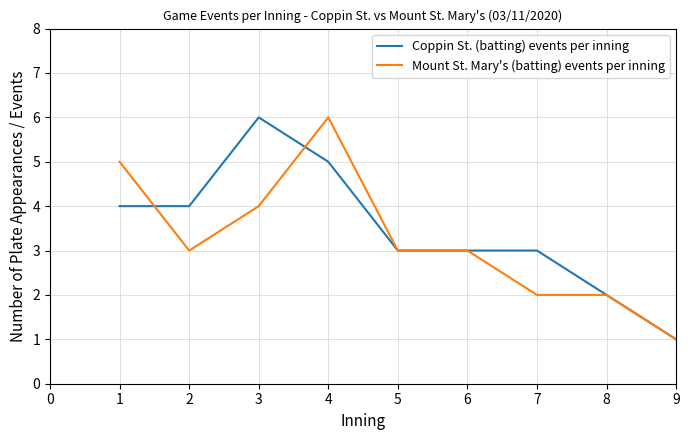

What is the difference between the Mount St. Mary's (batting) events per inning values at 7 and 1?

3